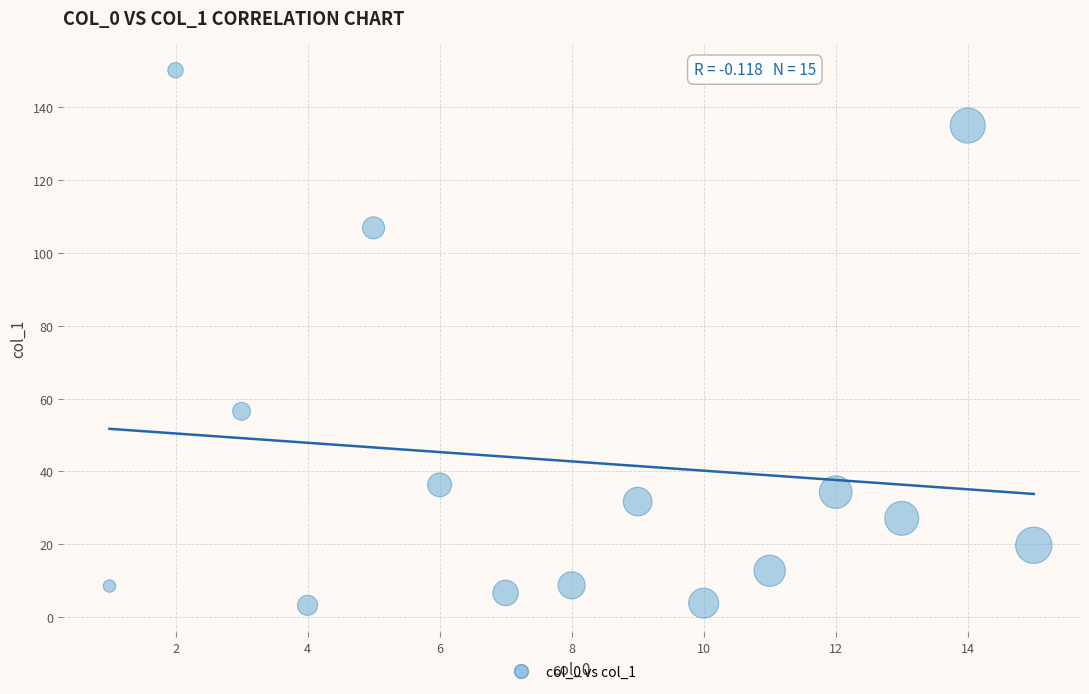

What Y value in the scatter plot is closest to 76?

56.5